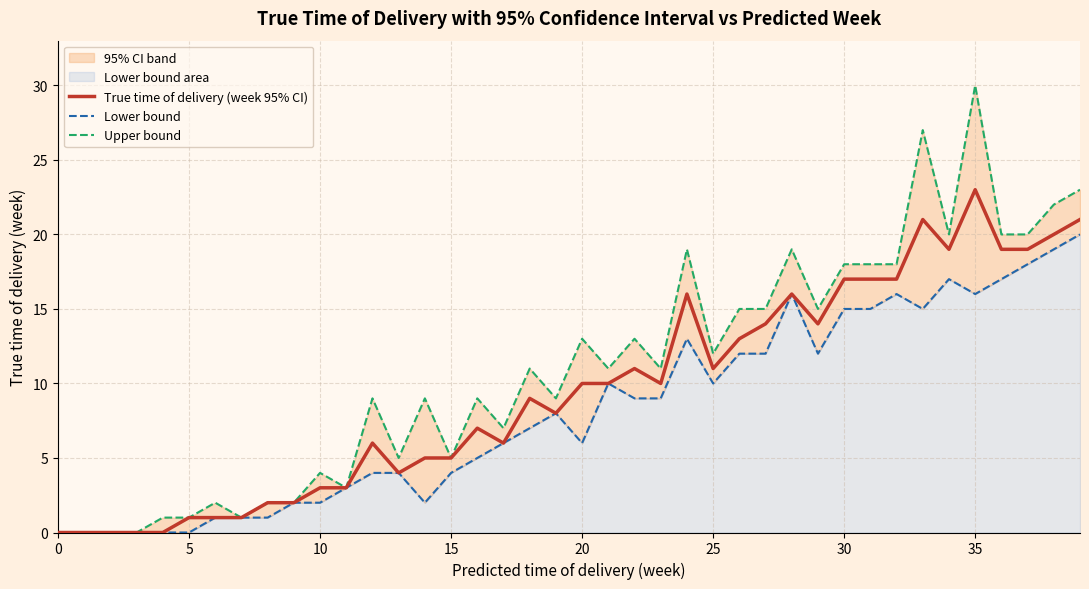

Reading right to left, what are all the values shown in this chart?

True time of delivery (week 95% CI): 21	20	19	19	23	19	21	17	17	17	14	16	14	13	11	16	10	11	10	10	8	9	6	7	5	5	4	6	3	3	2	2	1	1	1	0	0	0	0	0
Lower bound: 20	19	18	17	16	17	15	16	15	15	12	16	12	12	10	13	9	9	10	6	8	7	6	5	4	2	4	4	3	2	2	1	1	1	0	0	0	0	0	0
Upper bound: 23	22	20	20	30	20	27	18	18	18	15	19	15	15	12	19	11	13	11	13	9	11	7	9	5	9	5	9	3	4	2	2	1	2	1	1	0	0	0	0